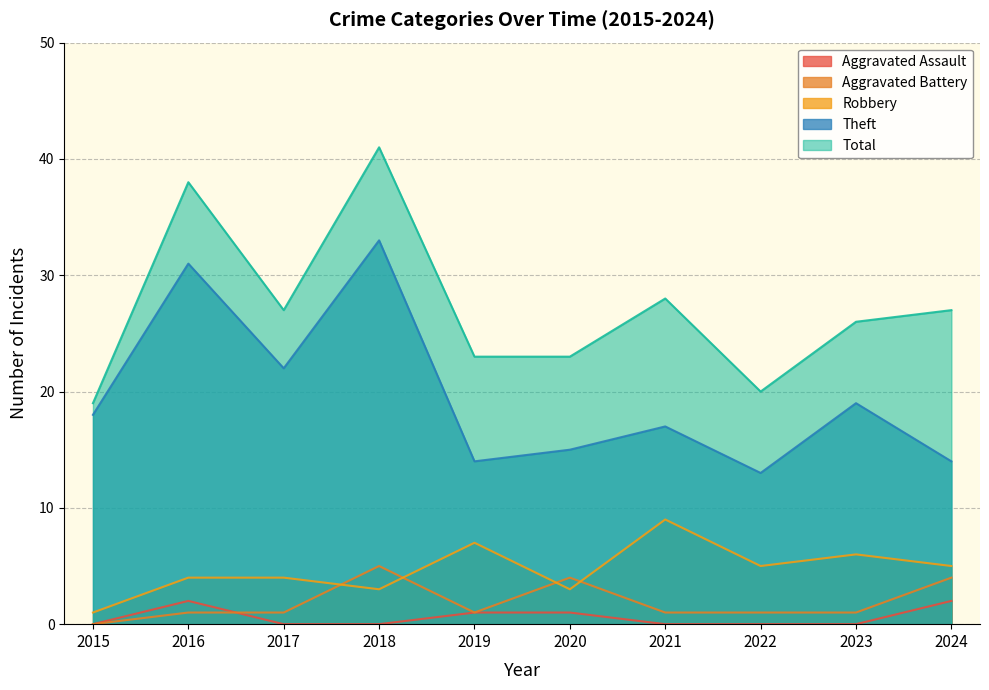

Which category has the highest value in the Robbery series?

2021